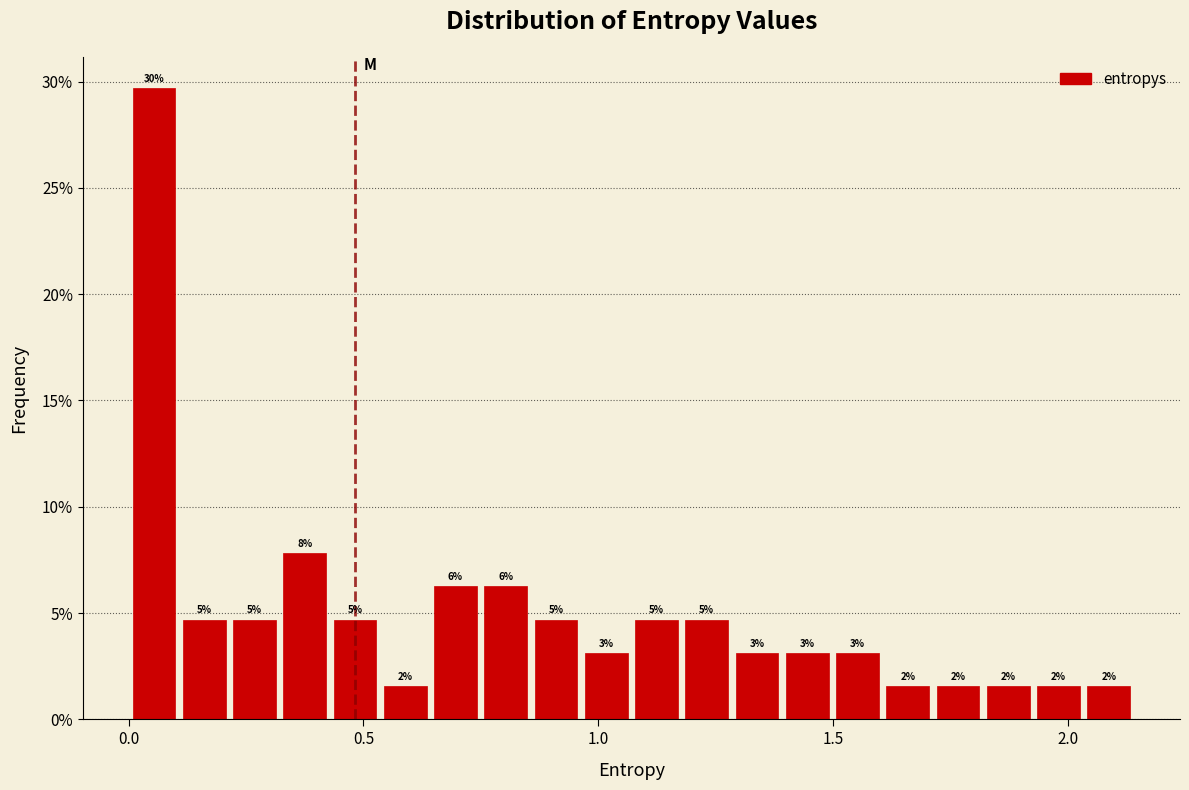

Around what value on the x-axis is the tallest bar? Give the approximate position of its centre, as read against the axis.

0.05